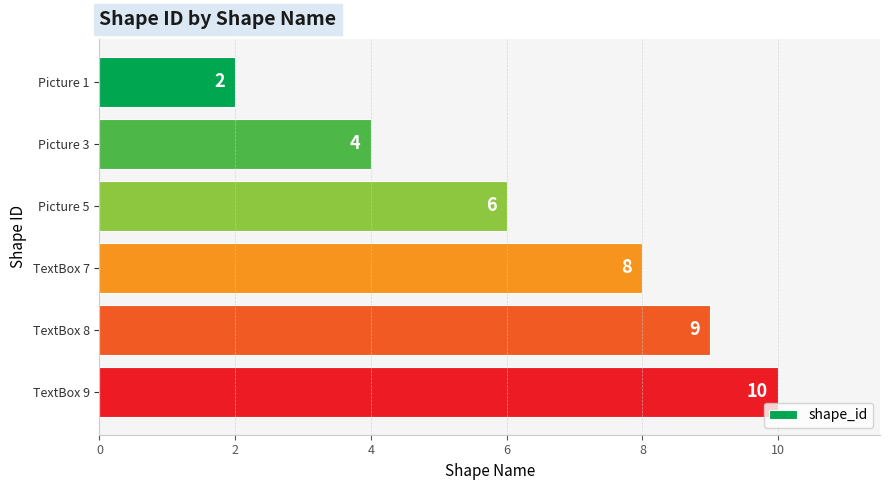

How many values are between 4 and 9?

4